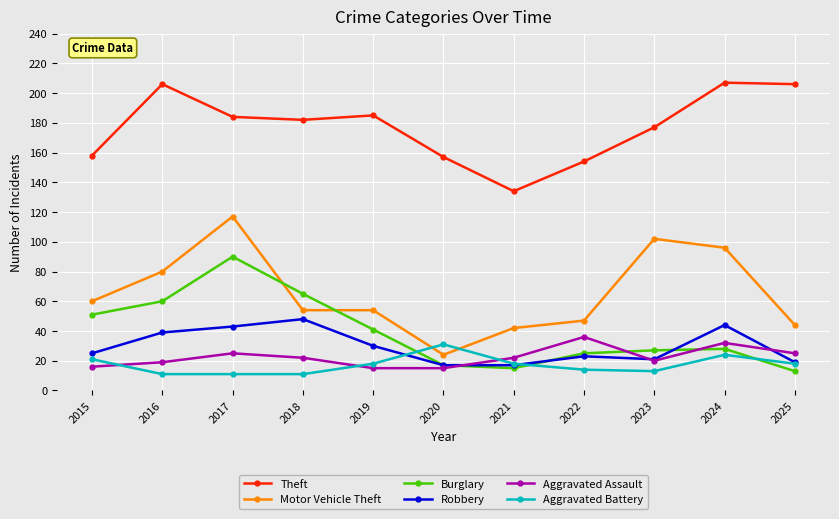

Reading left to right, extract all data points from this chart.

Theft: 2015=158	2016=206	2017=184	2018=182	2019=185	2020=157	2021=134	2022=154	2023=177	2024=207	2025=206
Motor Vehicle Theft: 2015=60	2016=80	2017=117	2018=54	2019=54	2020=24	2021=42	2022=47	2023=102	2024=96	2025=44
Burglary: 2015=51	2016=60	2017=90	2018=65	2019=41	2020=17	2021=15	2022=25	2023=27	2024=28	2025=13
Robbery: 2015=25	2016=39	2017=43	2018=48	2019=30	2020=17	2021=17	2022=23	2023=21	2024=44	2025=19
Aggravated Assault: 2015=16	2016=19	2017=25	2018=22	2019=15	2020=15	2021=22	2022=36	2023=20	2024=32	2025=25
Aggravated Battery: 2015=21	2016=11	2017=11	2018=11	2019=18	2020=31	2021=18	2022=14	2023=13	2024=24	2025=18